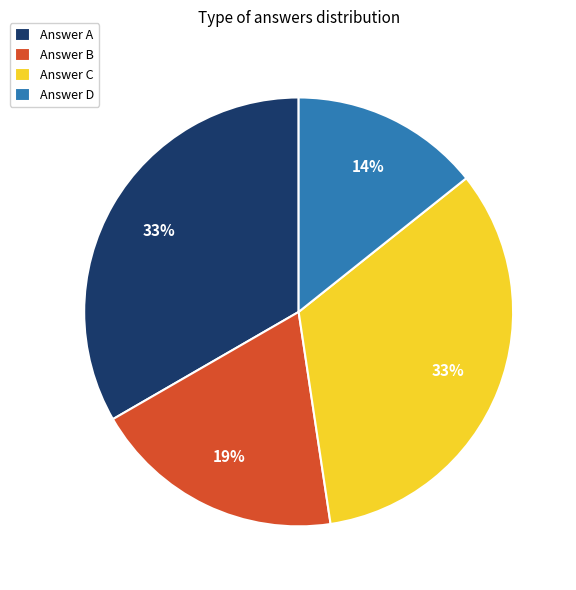

What is the ratio of the value at Answer A to the value at Answer C?

1.0